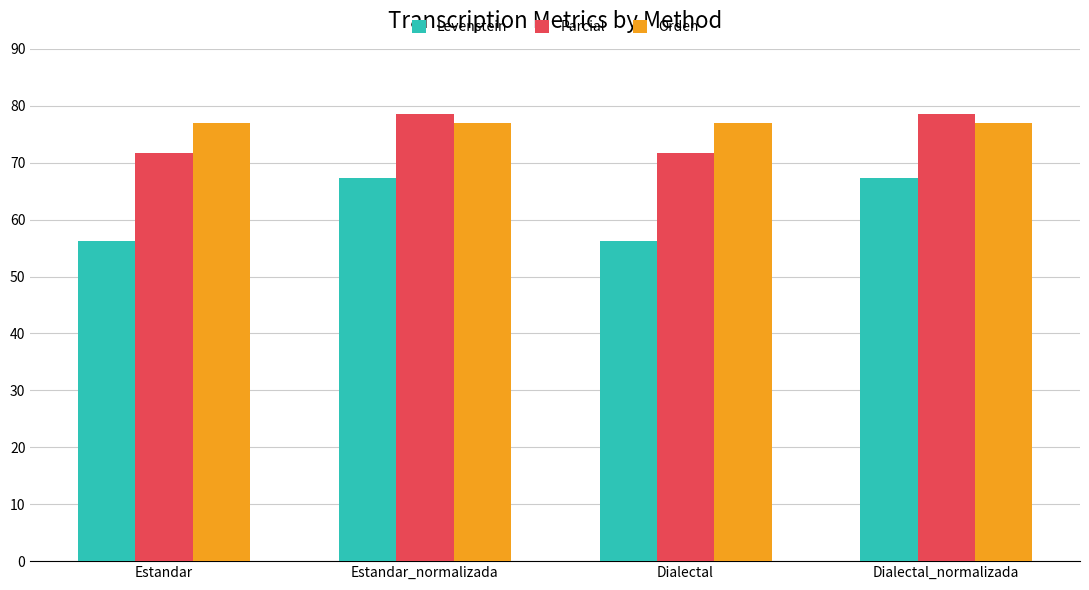

At Dialectal_normalizada, list the series in order from largest to smallest.

Parcial, Orden, Levenstein